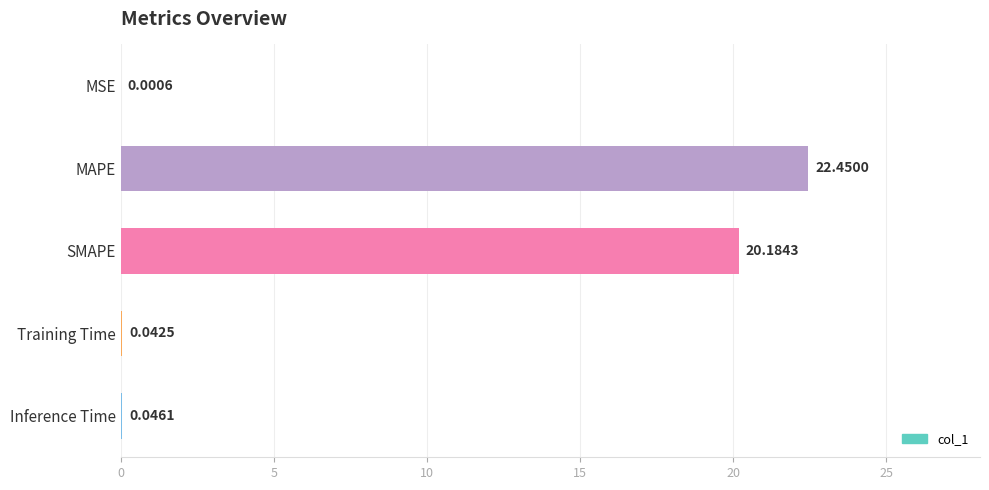

Which category has the highest value across all series?

MAPE